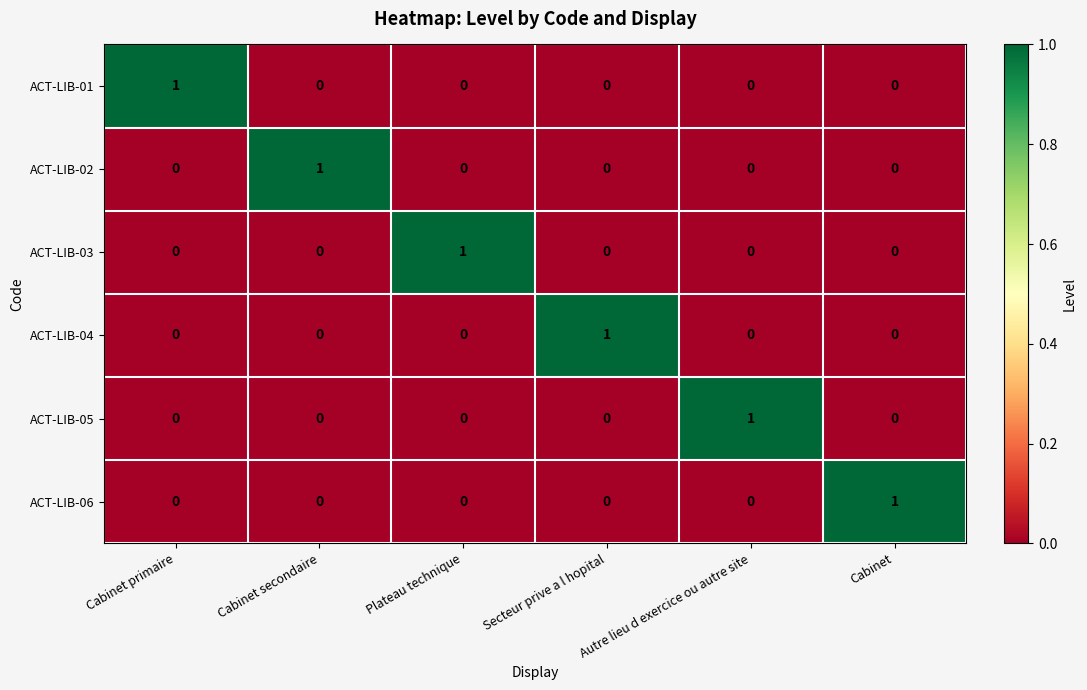

At how many categories does at least one series exceed 0?

6